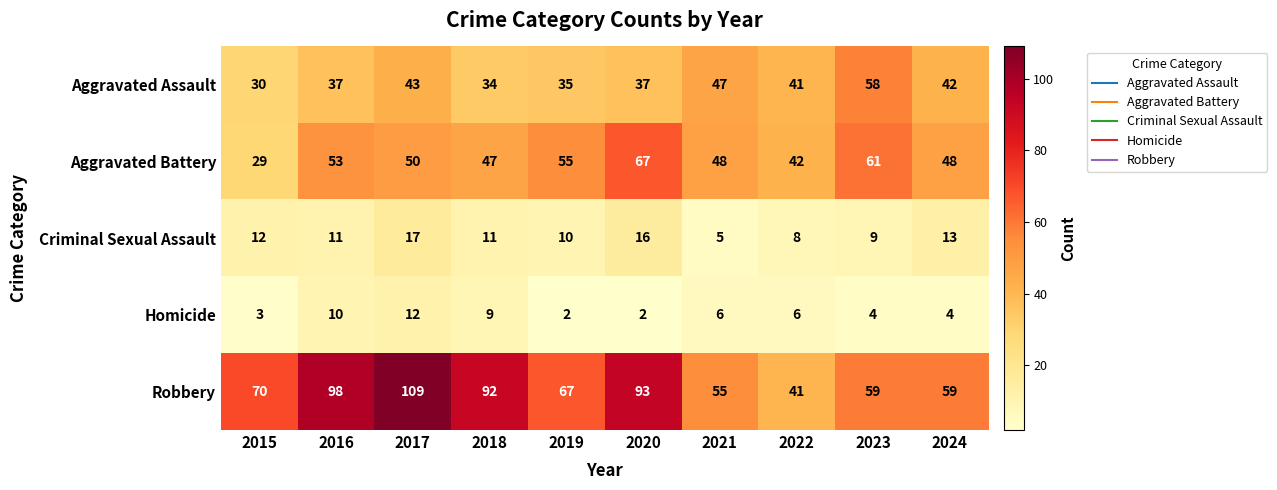

Which category has the lowest value in the Aggravated Battery series?

2015